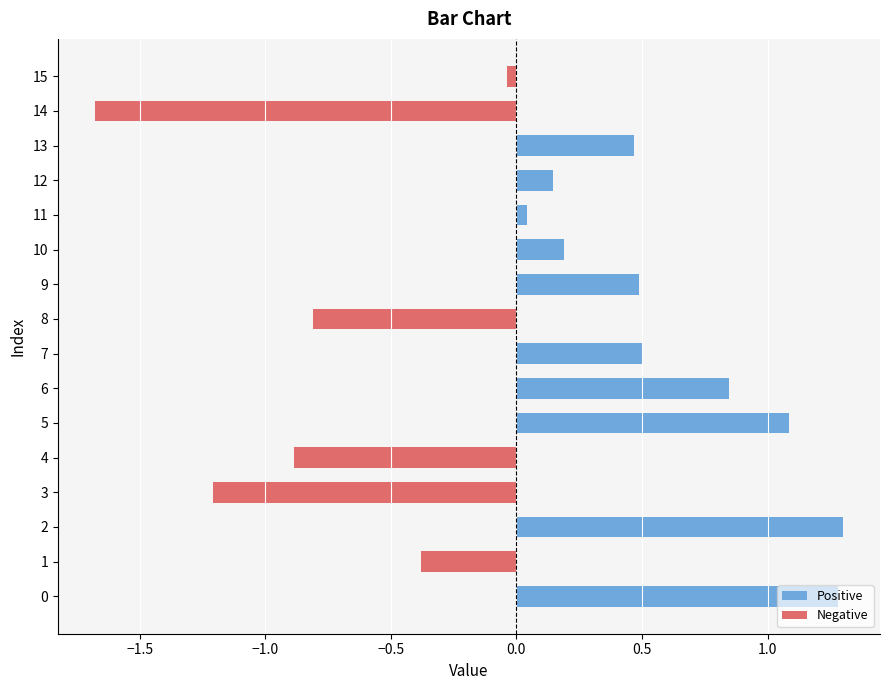

Which series changed the most between 4 and 12?

Negative